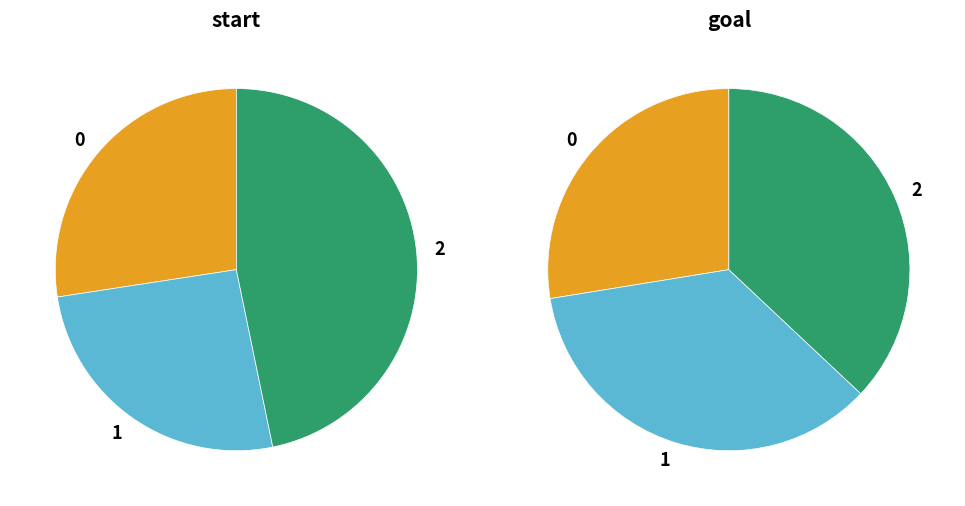

What percentage is the 2 slice, to the nearest percent?

47%